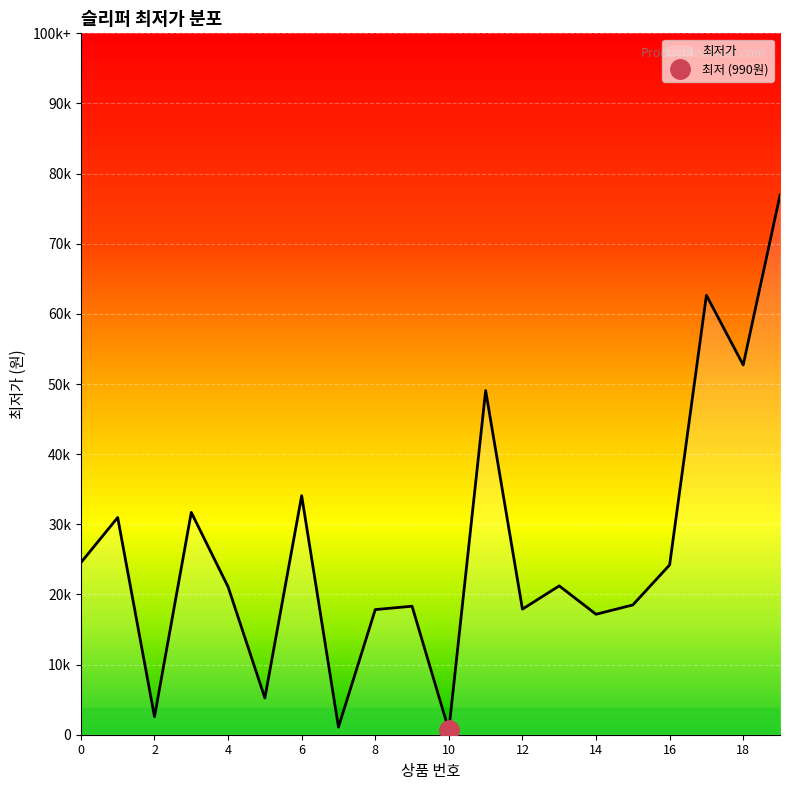

What is the average value?

34350.0